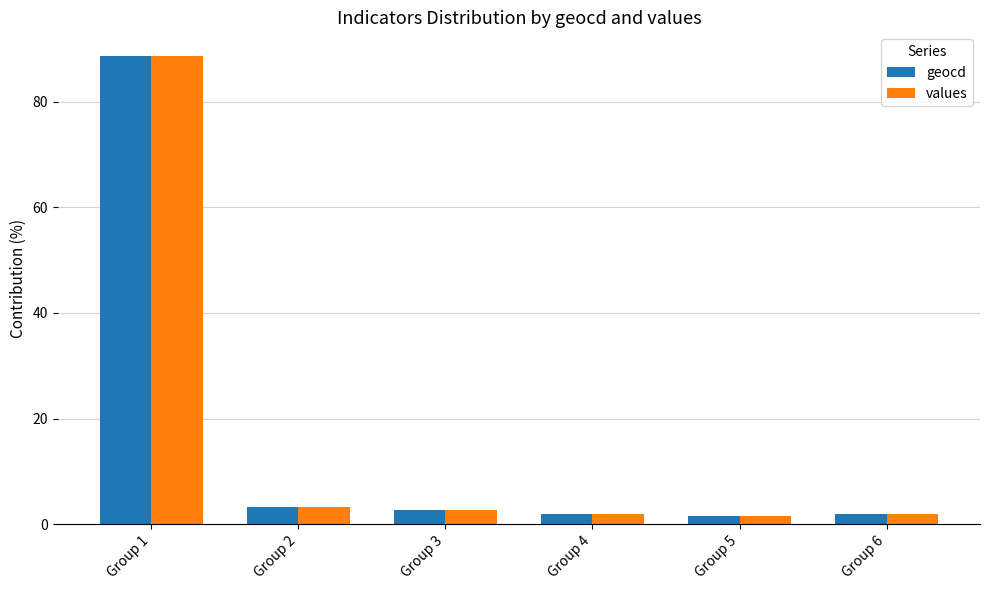

At which category is the sum across all series the highest?

Group 1